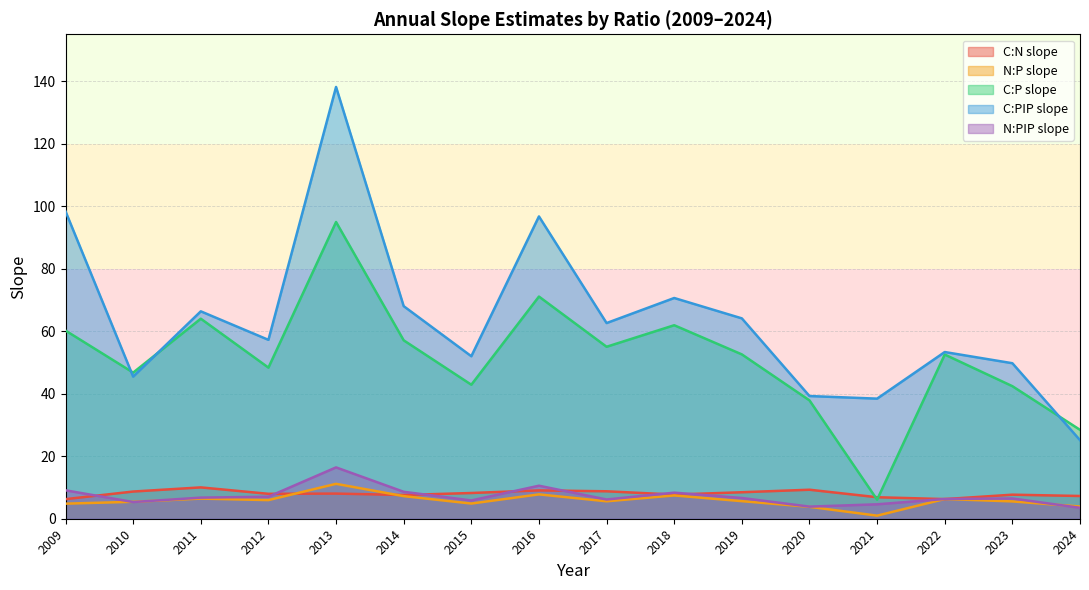

True or false: N:PIP slope and C:PIP slope cross at least once.

False